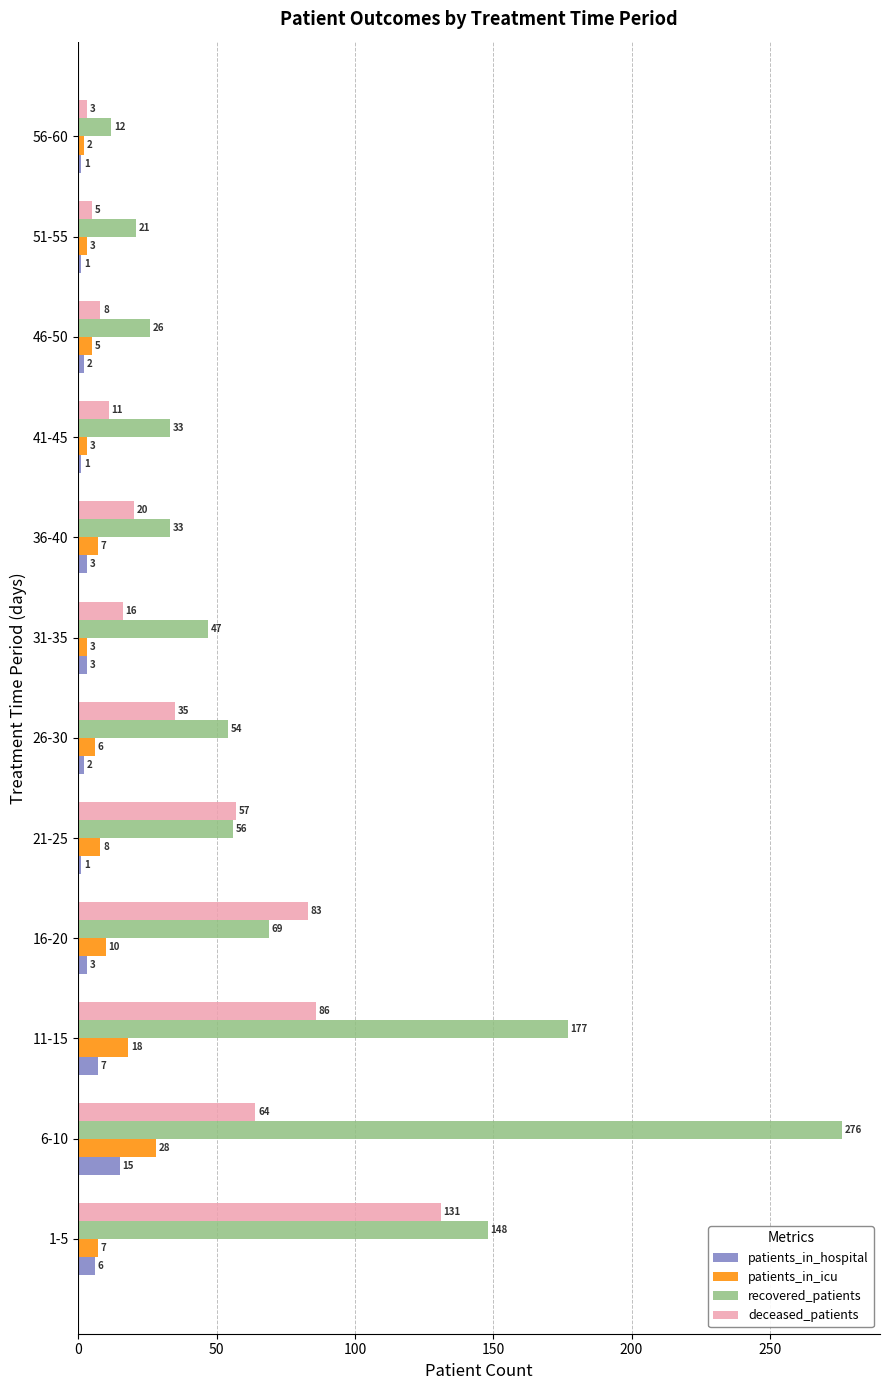

What is the difference between the maximum and minimum values in the deceased_patients series?

128